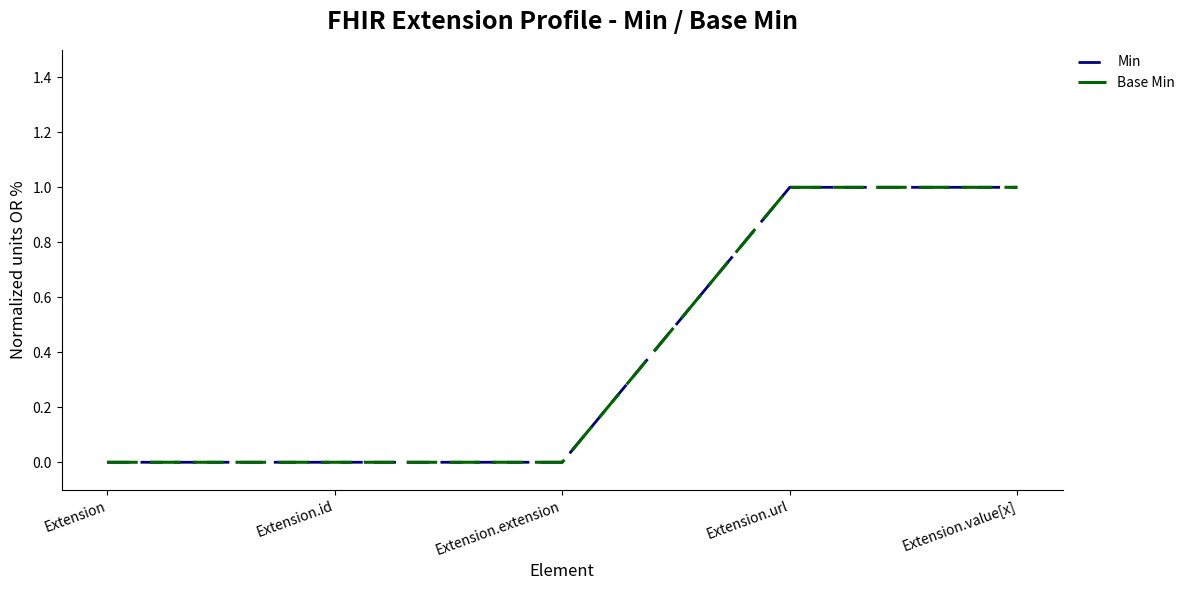

Is it true that Base Min equals 1 at Extension.value[x]?

True